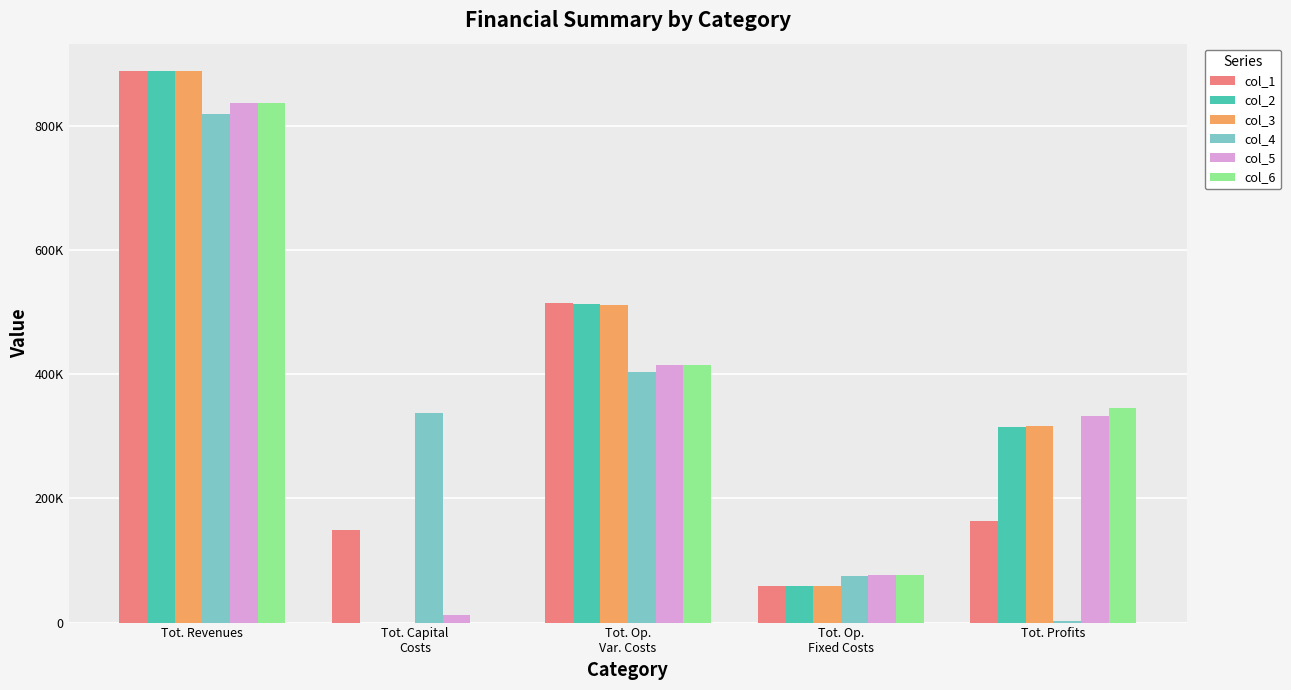

What is the difference between the second highest and minimum values in the col_4 series?

400136.7